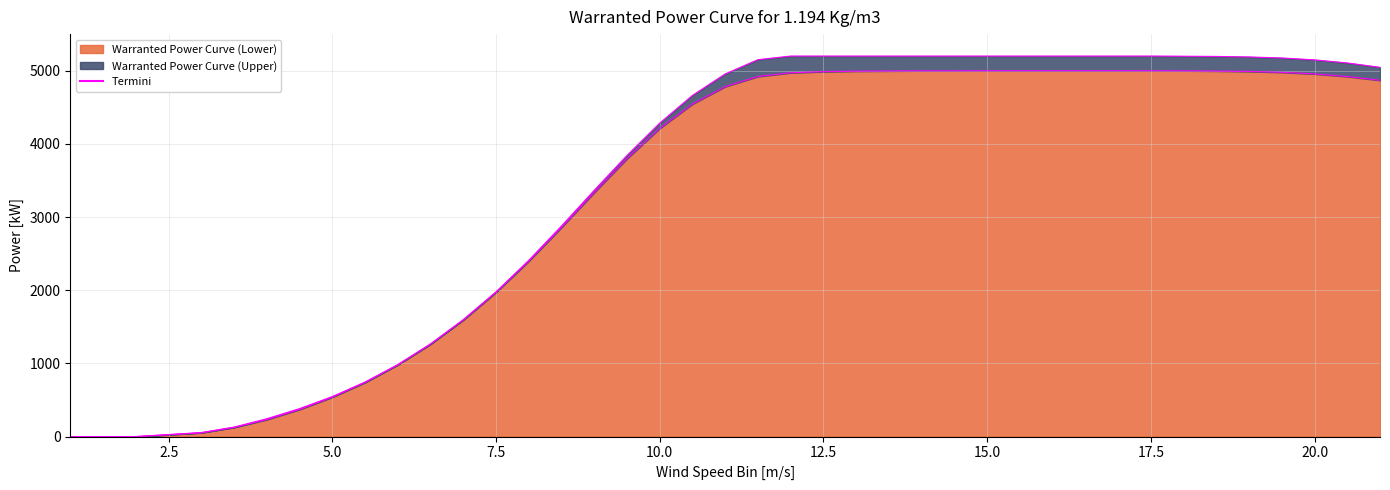

How many values in Warranted Power Curve (Lower) are above zero?

37